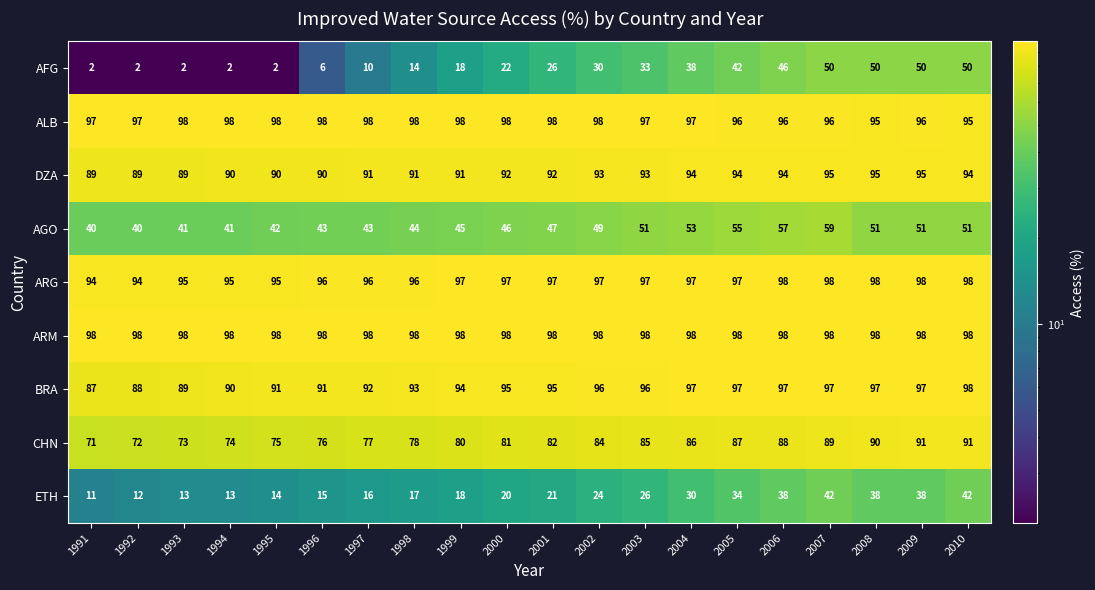

What is the sum of the ALB values at 1998 and 2000?

196